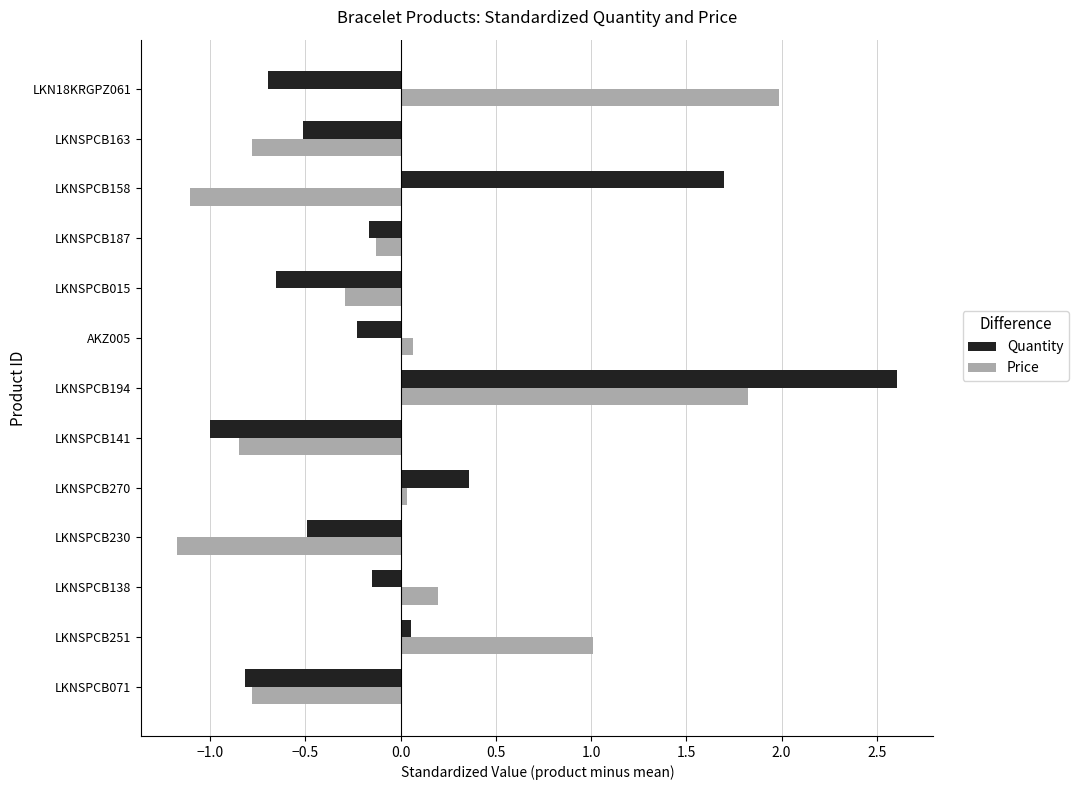

What is the difference between the highest and lowest values at LKNSPCB138?

0.3